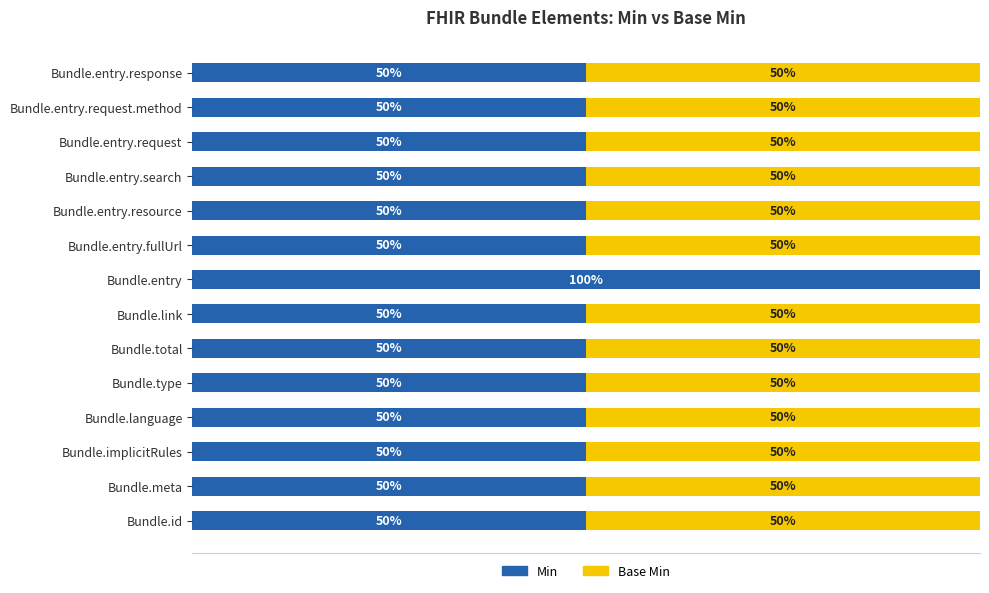

Which category has the highest value in the Min series?

Bundle.entry